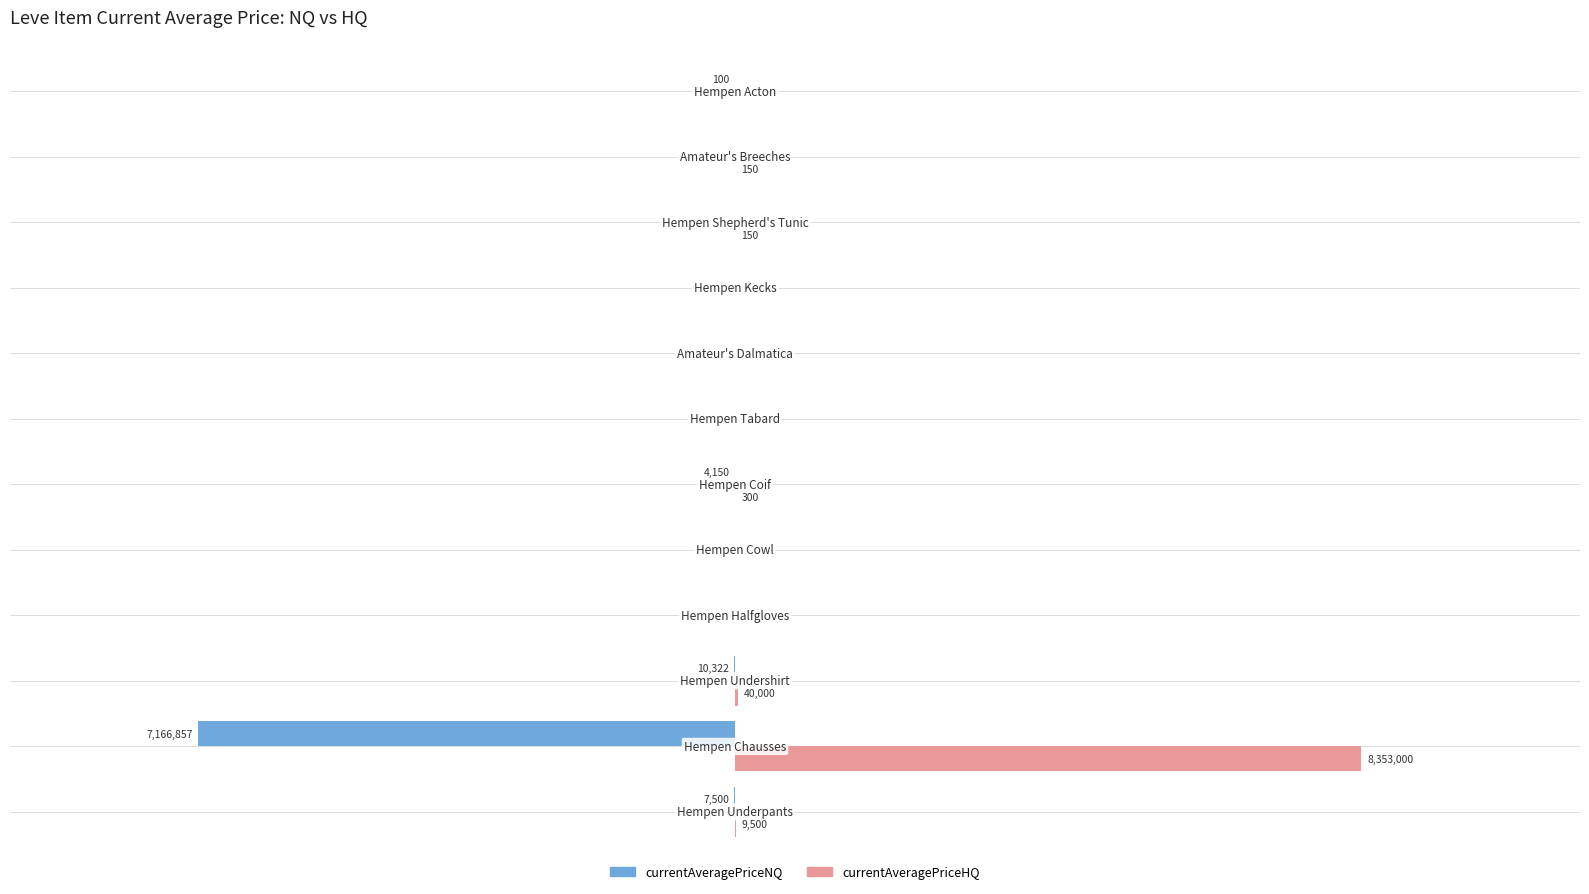

What are all the series names shown in the legend?

currentAveragePriceNQ, currentAveragePriceHQ